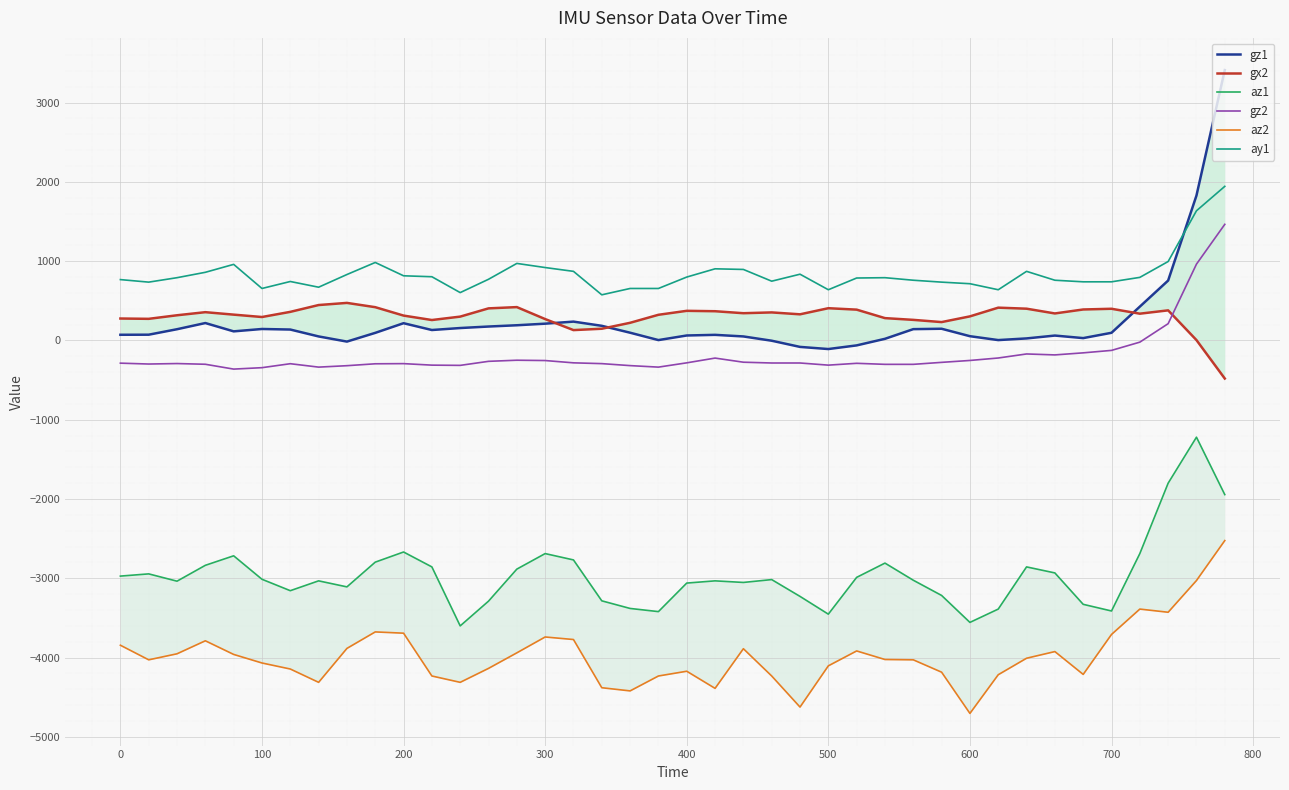

True or false: gz2 and ay1 cross at least once.

False